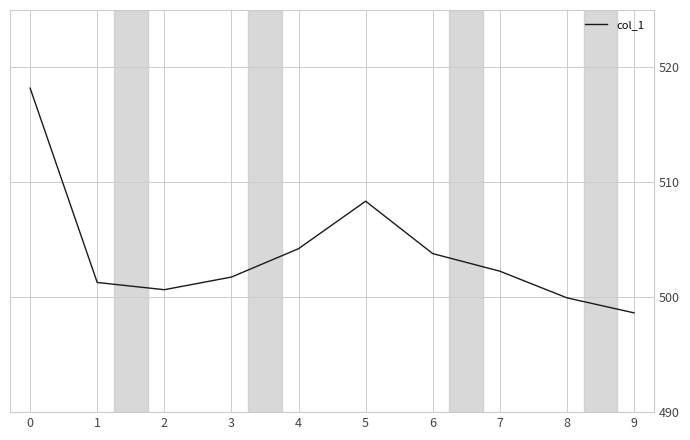

Does the chart display data point markers on the line(s)?

No